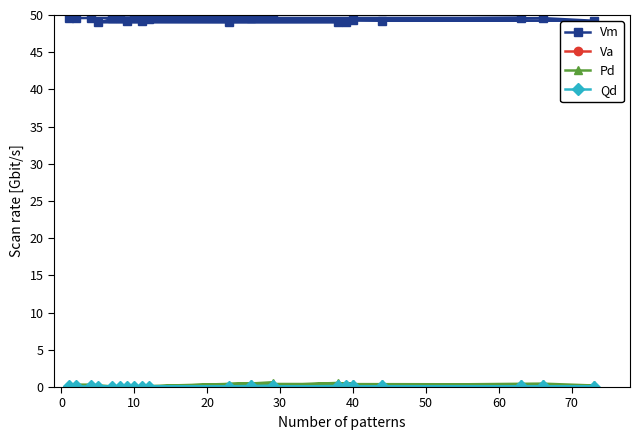

At which category does Va reach its first local peak?

20